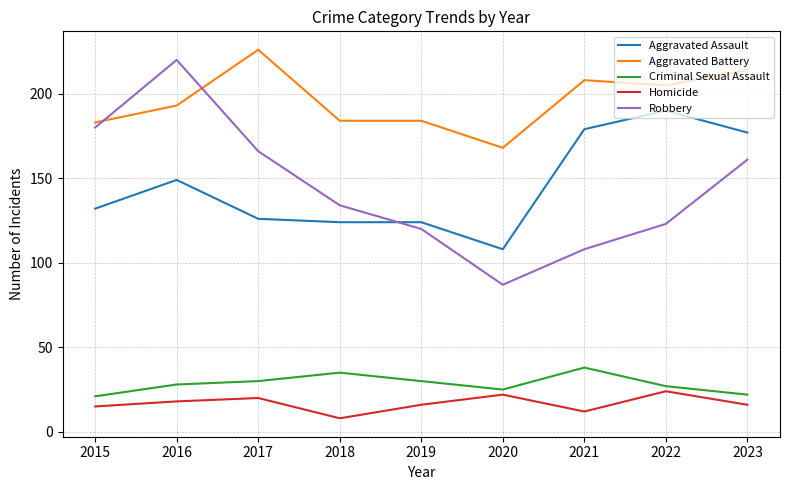

What are all the series names shown in the legend?

Aggravated Assault, Aggravated Battery, Criminal Sexual Assault, Homicide, Robbery